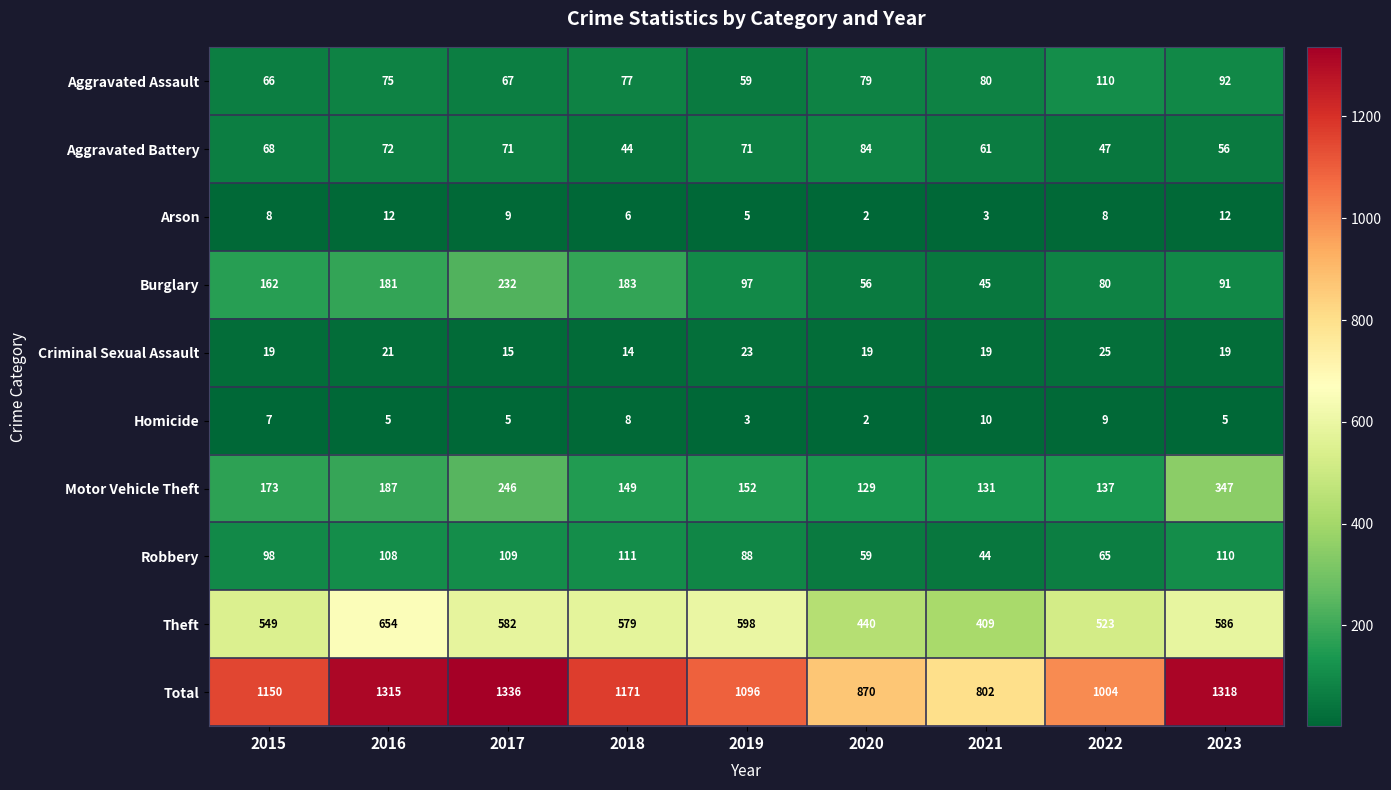

At 2015, list the series in order from smallest to largest.

Homicide, Arson, Criminal Sexual Assault, Aggravated Assault, Aggravated Battery, Robbery, Burglary, Motor Vehicle Theft, Theft, Total